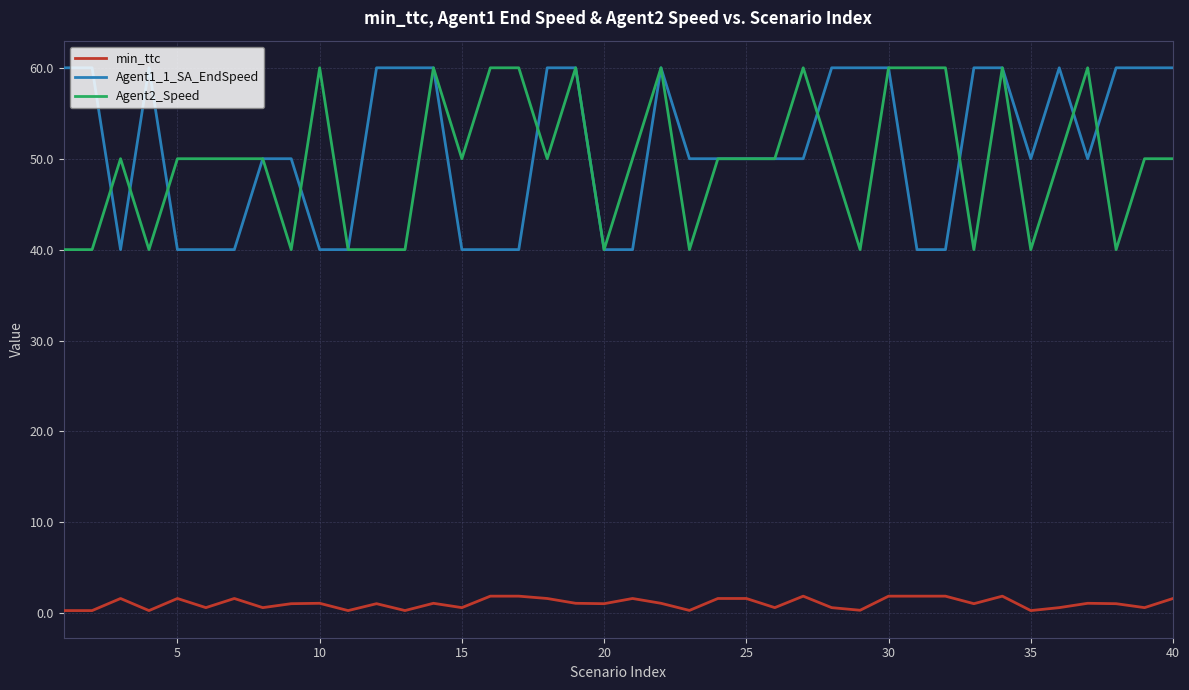

What is the minimum value for Agent1_1_SA_EndSpeed?

40.0